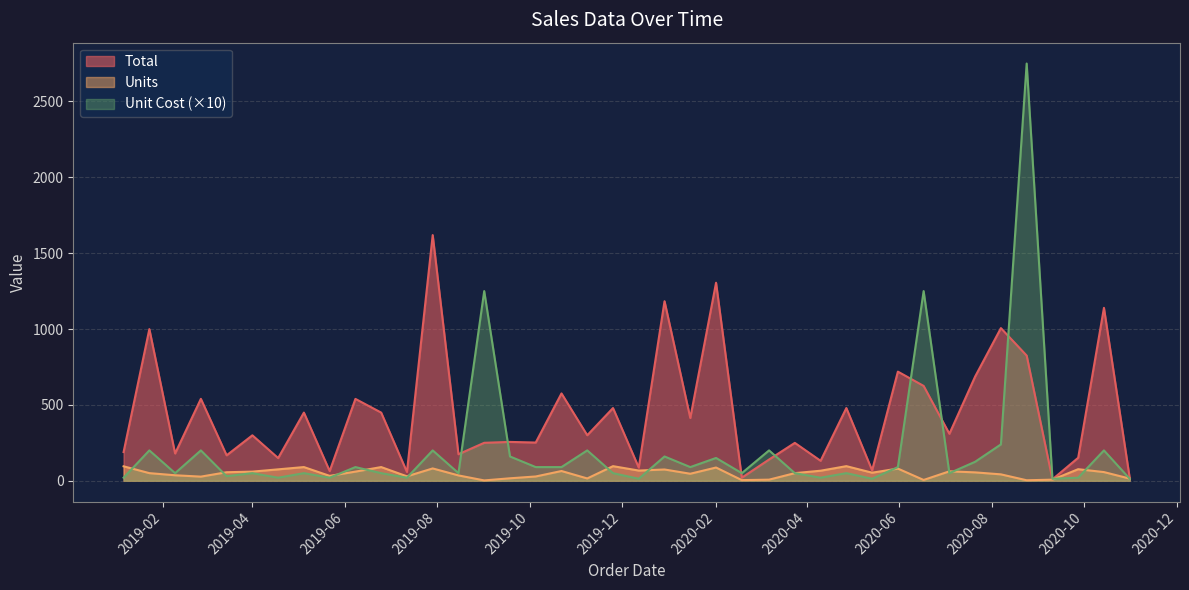

Rank the series at 2020-03-24 from highest to lowest value.

Total, Units, Unit Cost